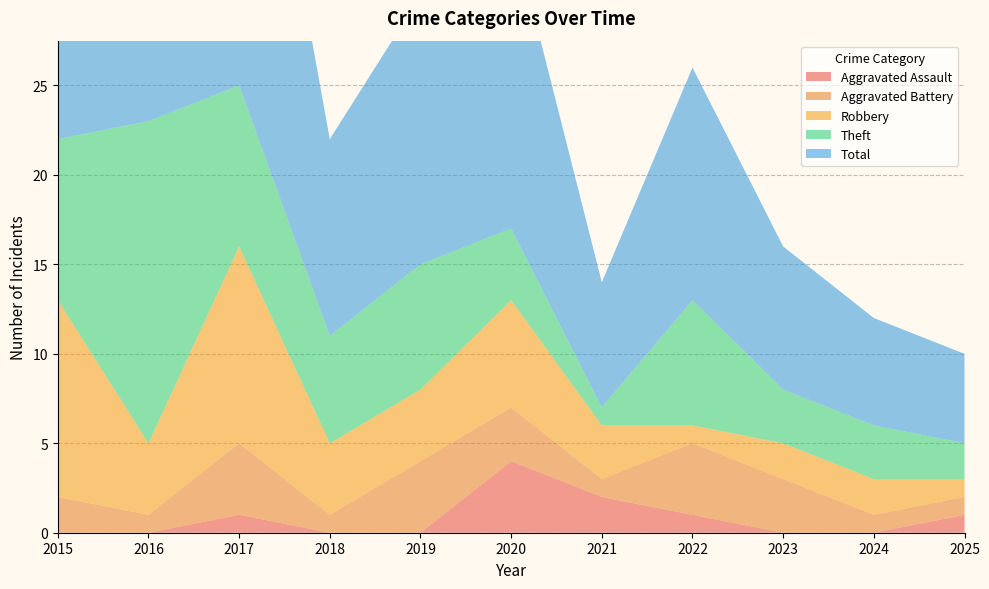

Reading right to left, what are all the values shown in this chart?

Aggravated Assault: 1	0	0	1	2	4	0	0	1	0	0
Aggravated Battery: 1	1	3	4	1	3	4	1	4	1	2
Robbery: 1	2	2	1	3	6	4	4	11	4	11
Theft: 2	3	3	7	1	4	7	6	9	18	9
Total: 5	6	8	13	7	17	15	11	25	23	23